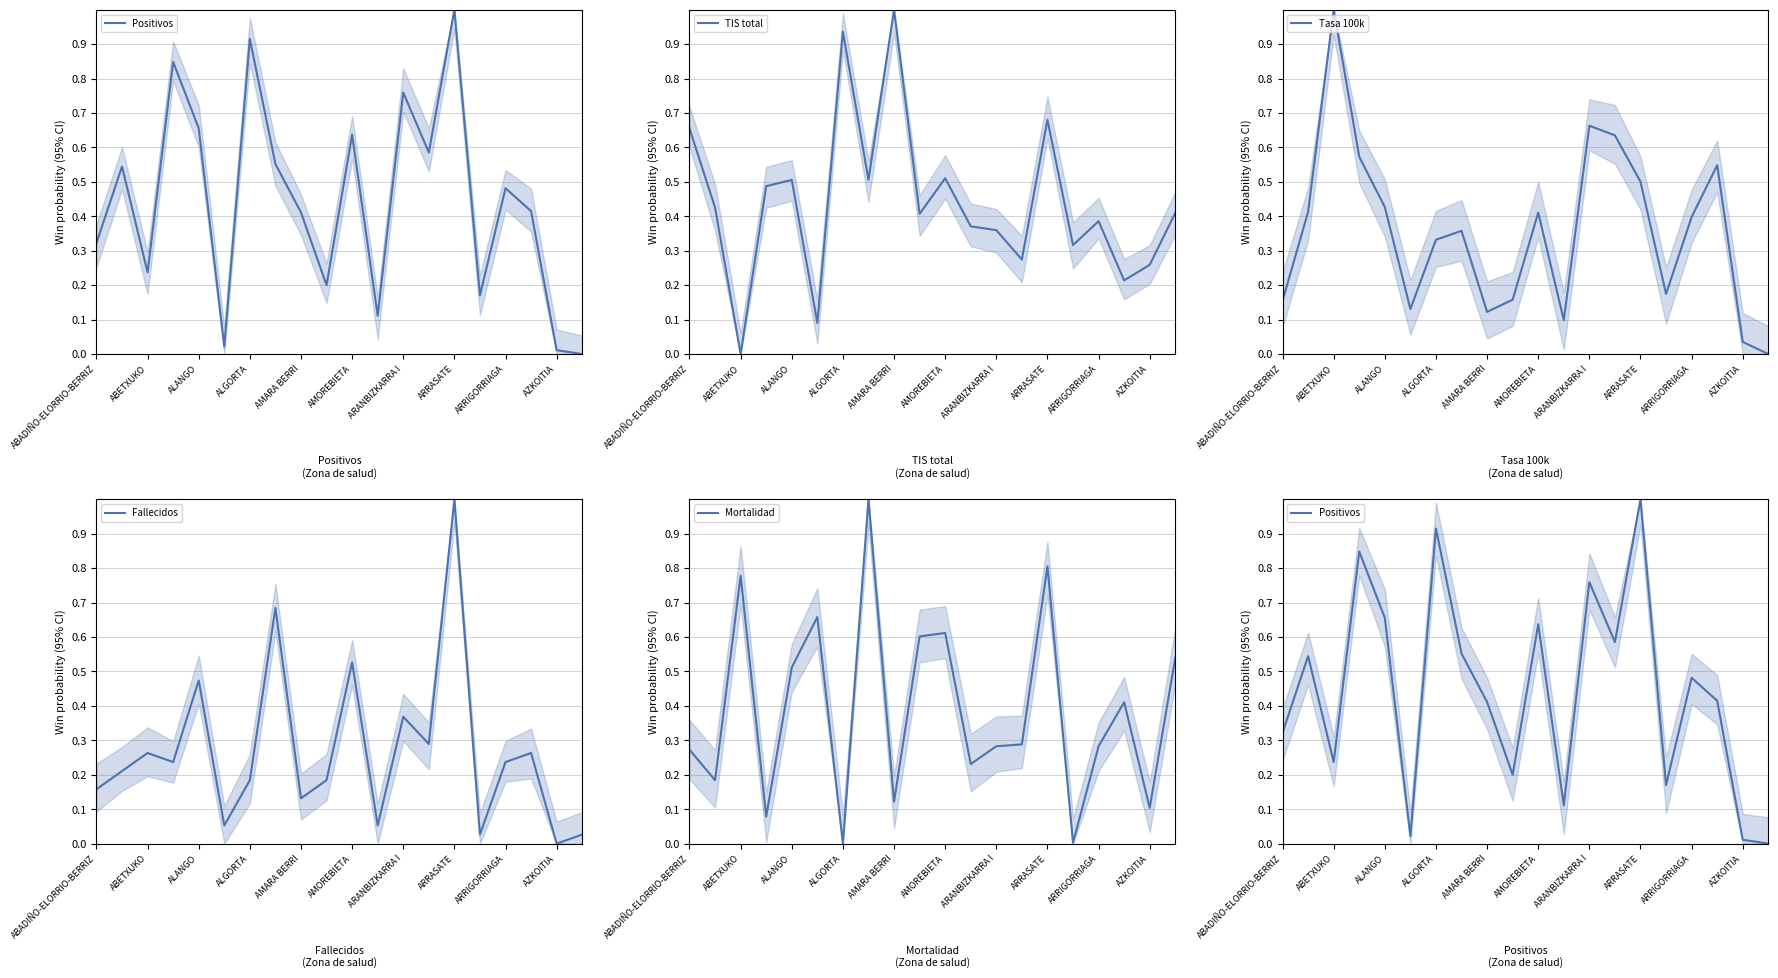

True or false: Mortalidad and Fallecidos intersect in this chart.

True